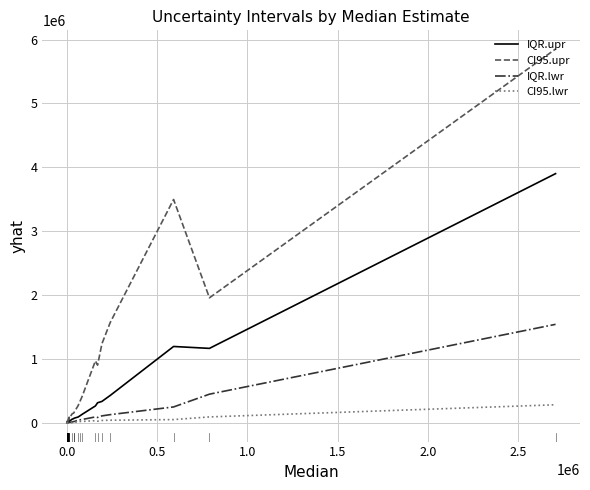

What is the greatest value displayed?

5851213